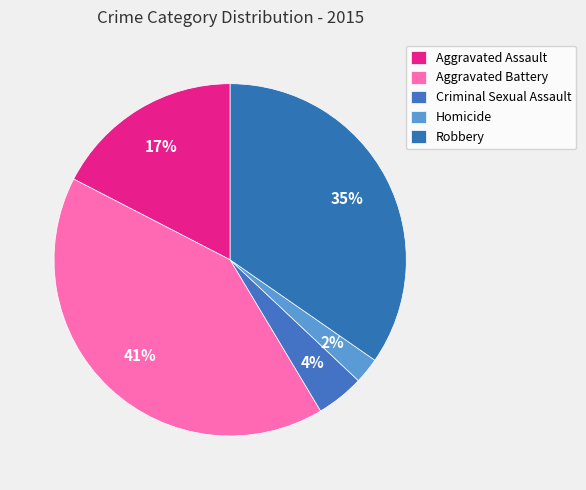

How many slices are in this pie chart?

5